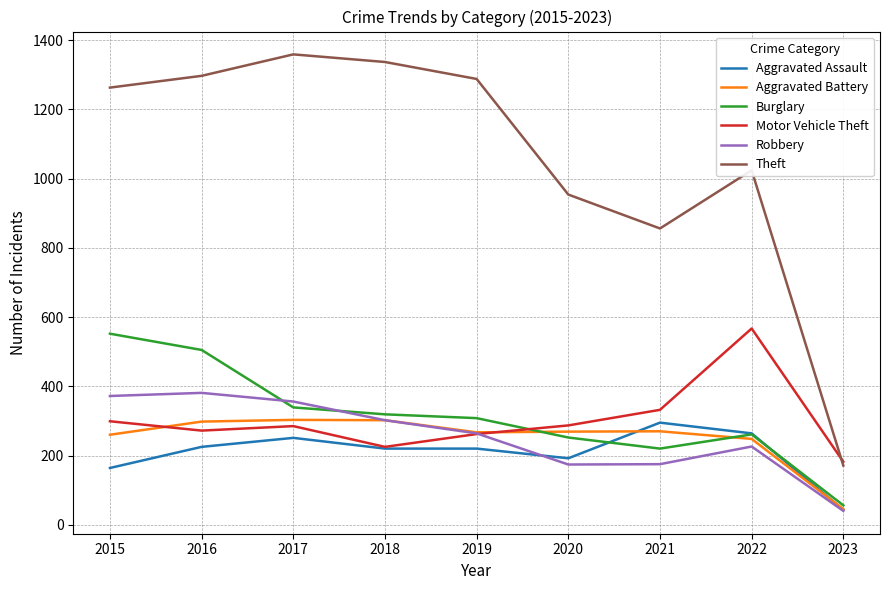

True or false: Burglary has a value of 252 at 2020.

True